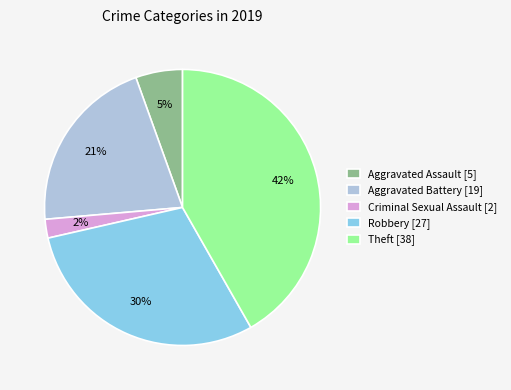

Which slice is the smallest?

Criminal Sexual Assault [2]